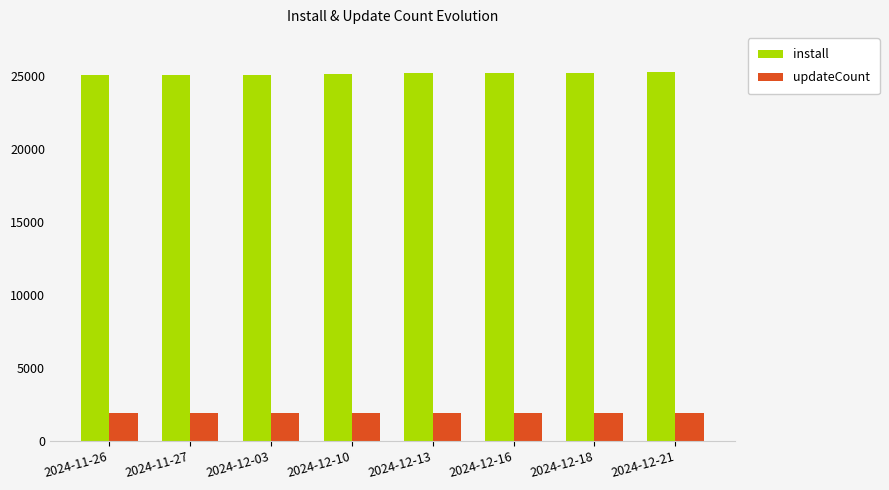

What is the smallest value displayed?

1919